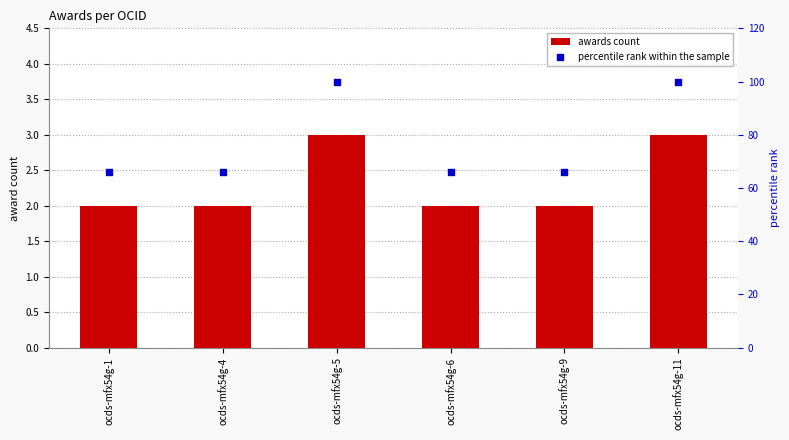

At which category is the sum across all series the highest?

ocds-mfx54g-5